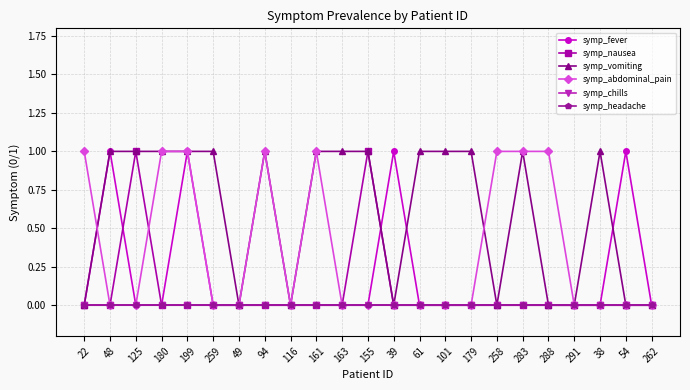

Does the chart have visible grid lines?

Yes